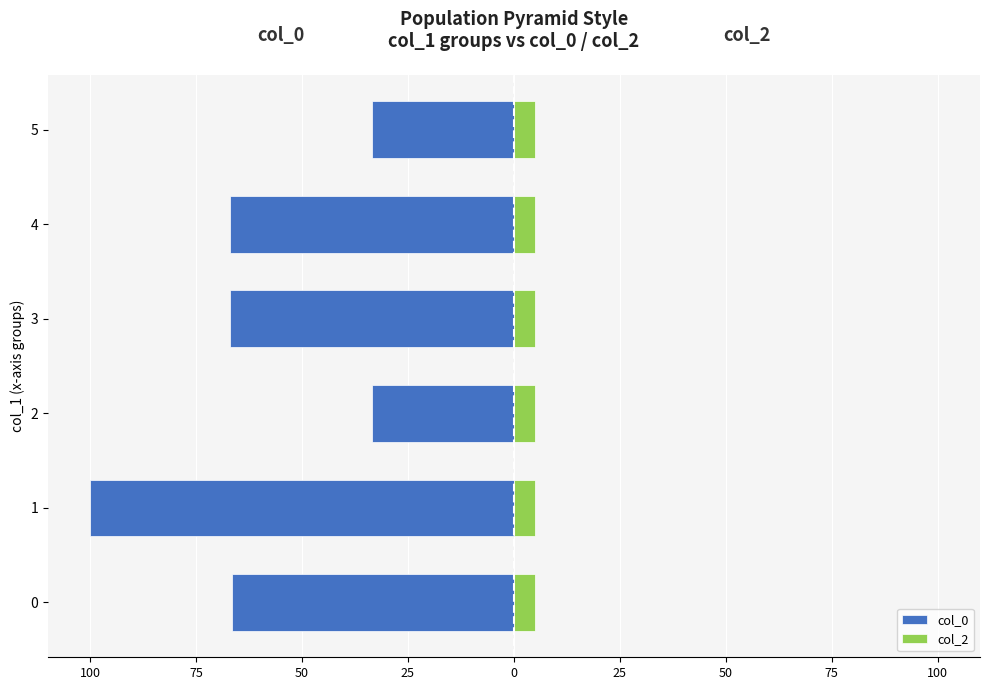

True or false: col_2 has a value of 0.1 at 0.

False